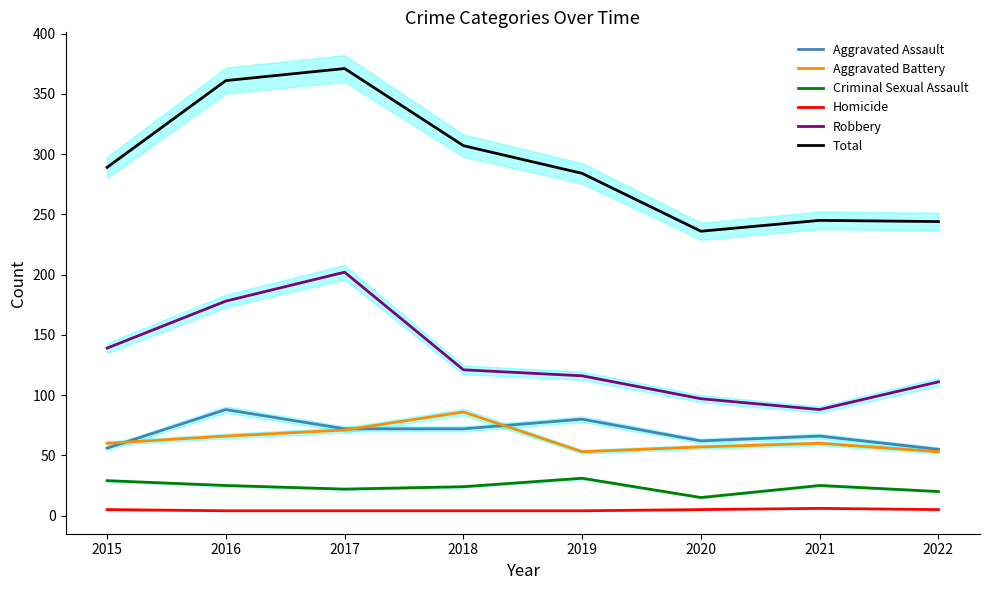

What is the total value across all series at 2021?

490